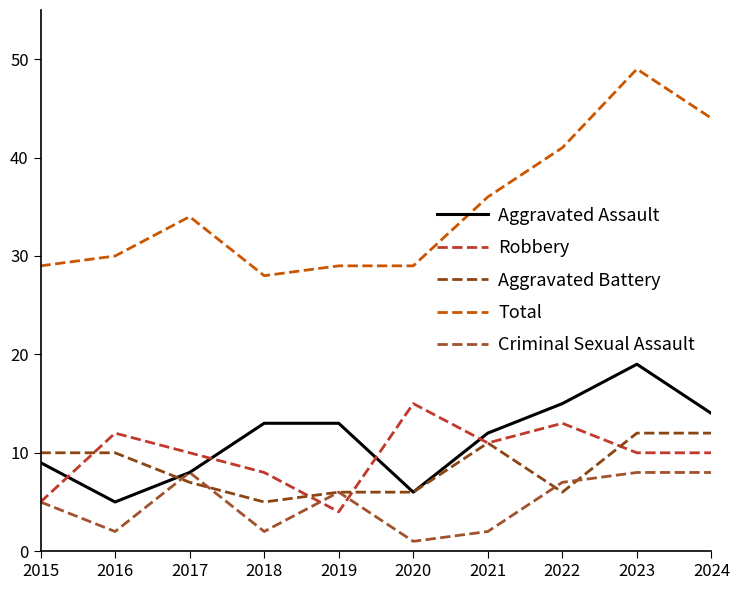

Reading left to right, extract all data points from this chart.

Aggravated Assault: 9	5	8	13	13	6	12	15	19	14
Robbery: 5	12	10	8	4	15	11	13	10	10
Aggravated Battery: 10	10	7	5	6	6	11	6	12	12
Total: 29	30	34	28	29	29	36	41	49	44
Criminal Sexual Assault: 5	2	8	2	6	1	2	7	8	8